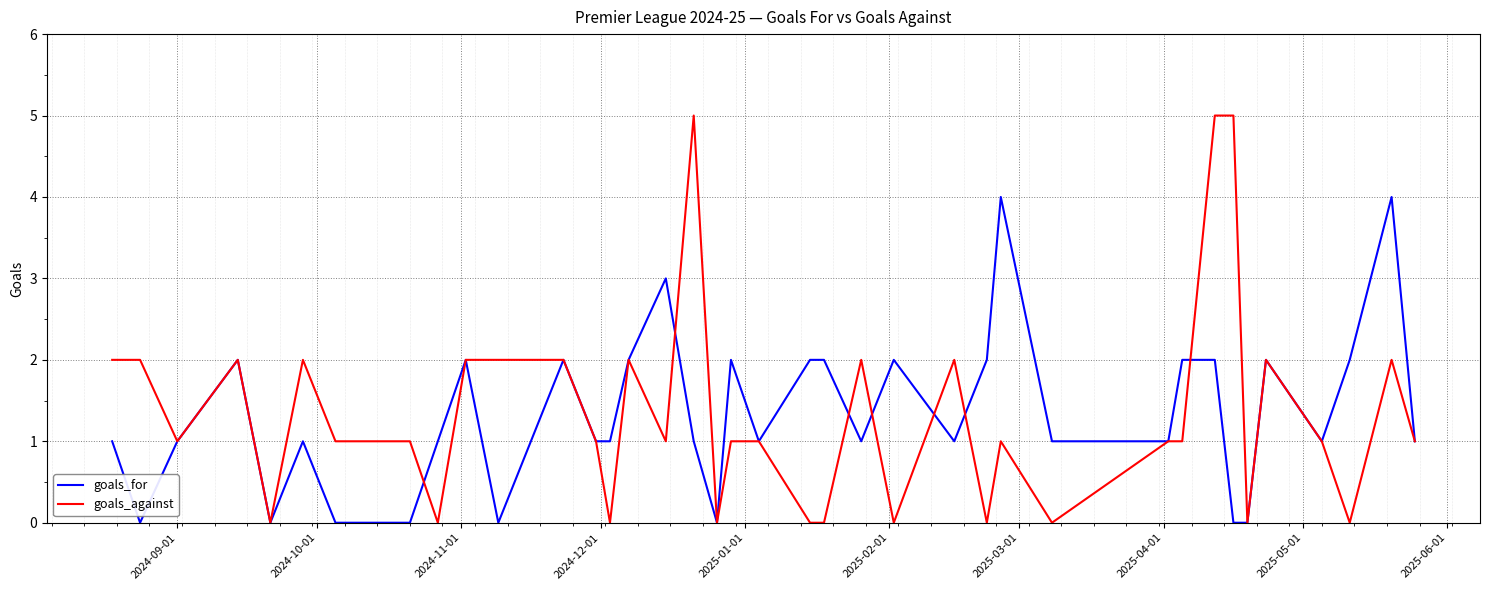

Which series has the largest range (max minus min)?

goals_against